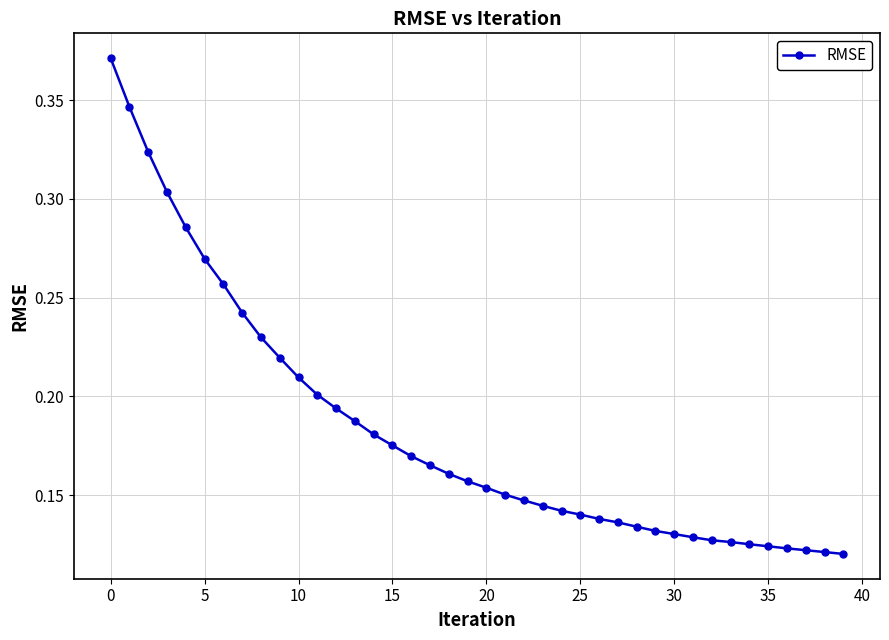

What is the sum of all values?

7.3